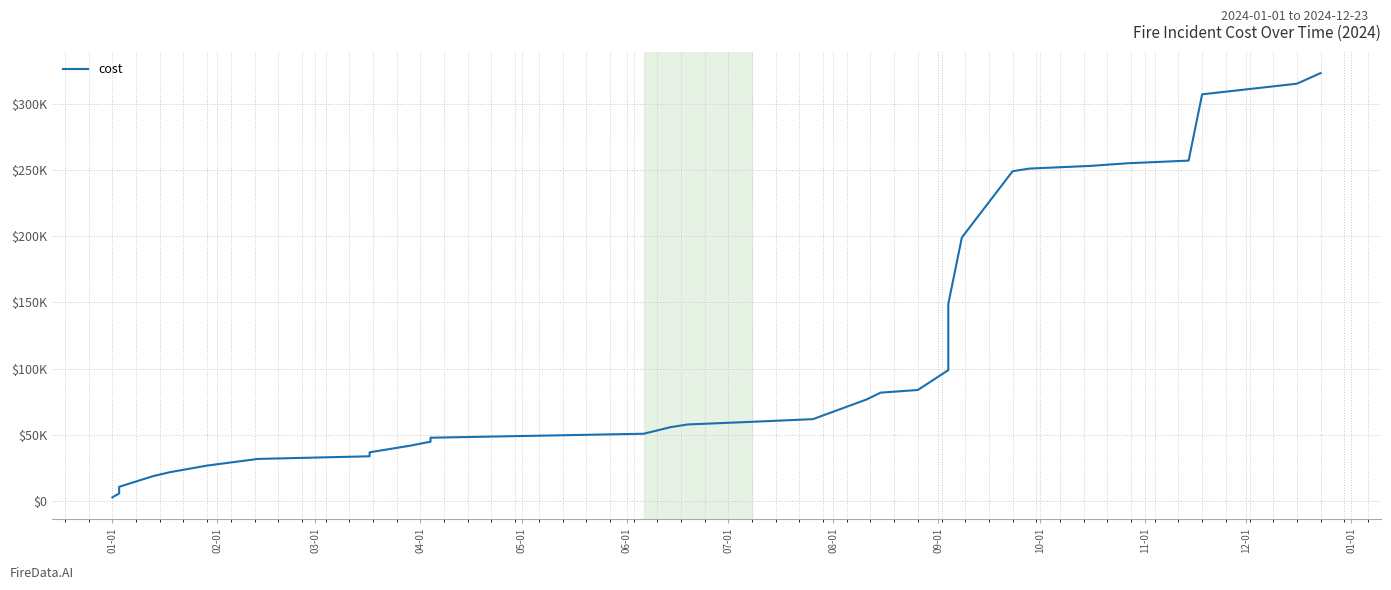

Is this an area chart (filled region under the line)?

No